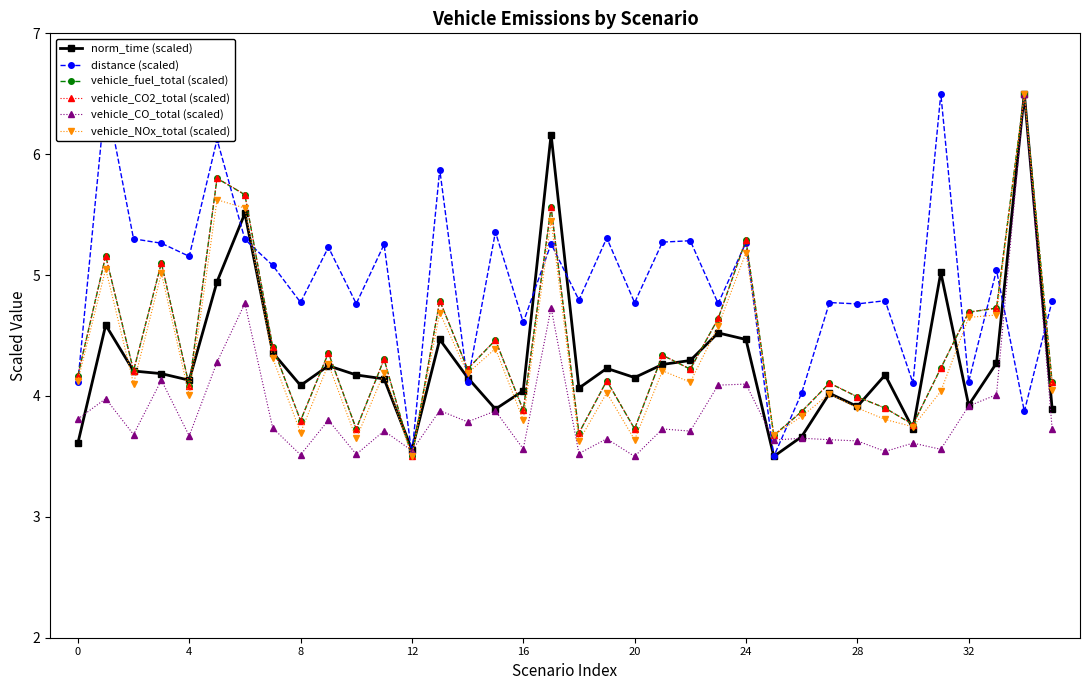

True or false: distance (scaled) has more than 2 points higher than both neighbors.

True